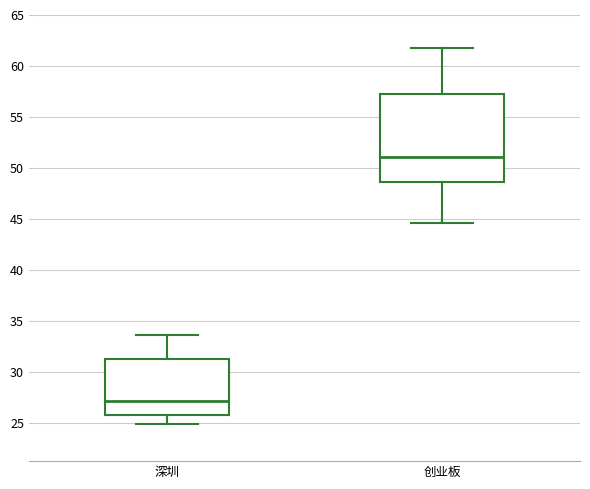

Which box's median line is the lowest?

深圳